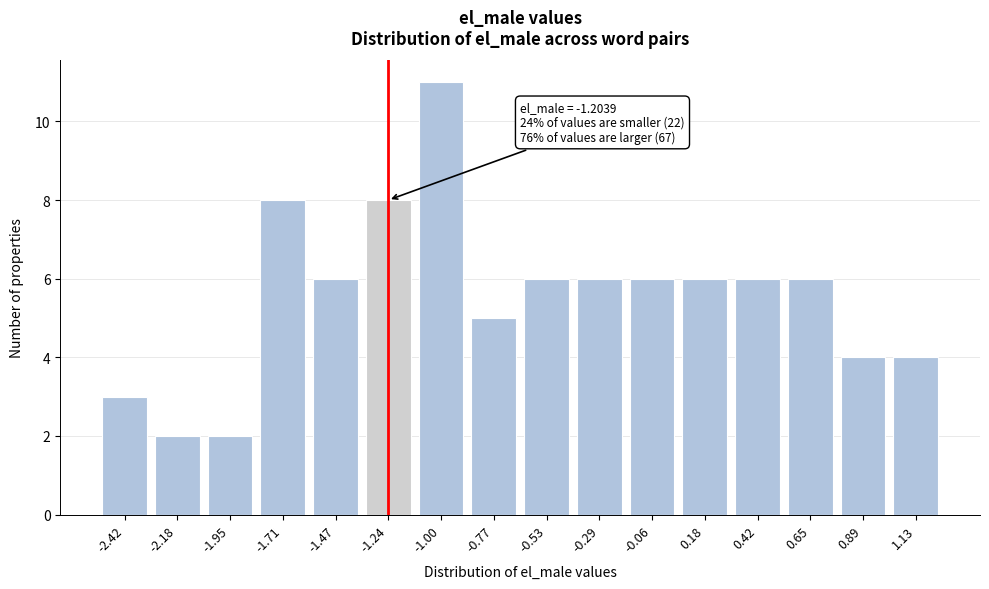

Reading left to right, transcribe all the data shown in this chart.

-2.42=3	-2.18=2	-1.95=2	-1.71=8	-1.47=6	-1.24=8	-1.00=11	-0.77=5	-0.53=6	-0.29=6	-0.06=6	0.18=6	0.42=6	0.65=6	0.89=4	1.13=4